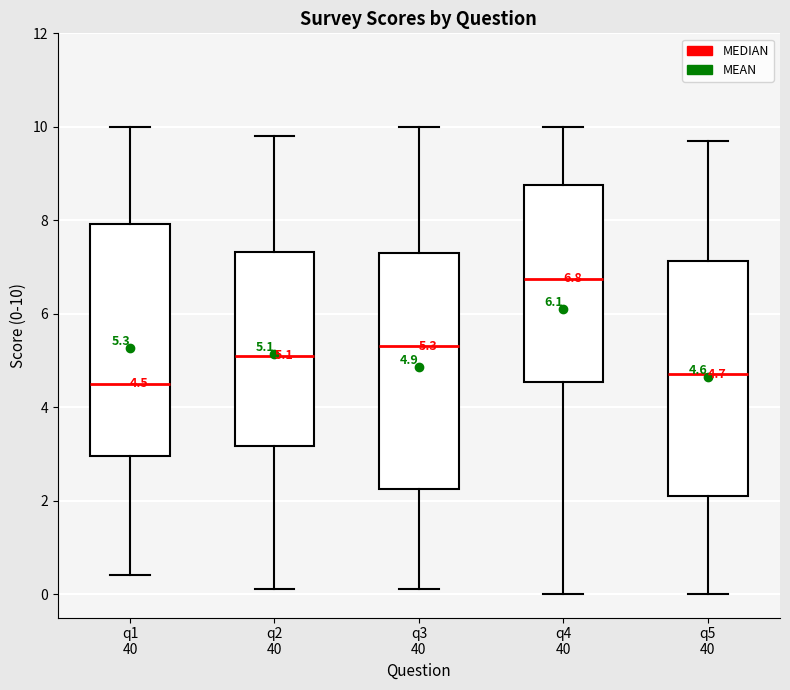

Which box has the lowest median line?

q1 40